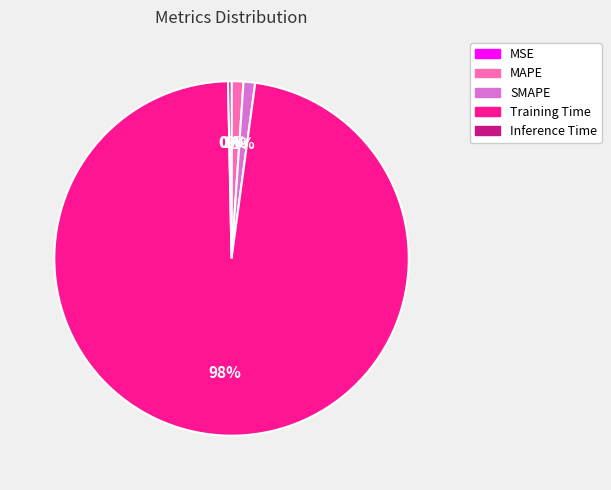

The Inference Time slice represents 0% of the pie. True or false?

True